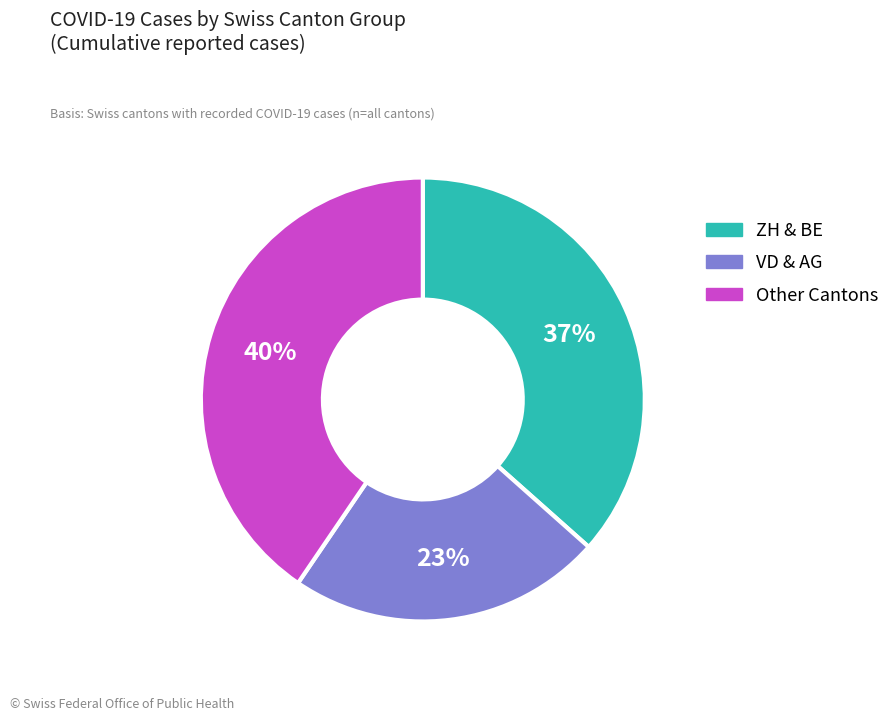

To the nearest percent, what is the average slice percentage?

33%